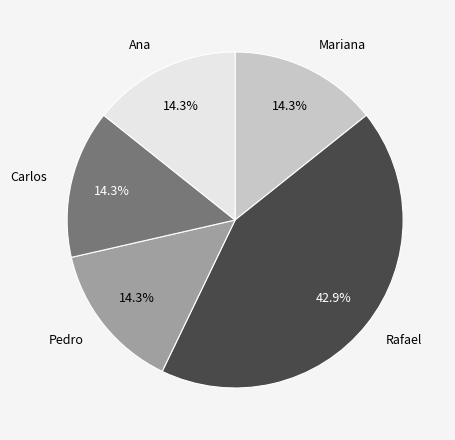

To the nearest percent, what is the average slice percentage?

20%